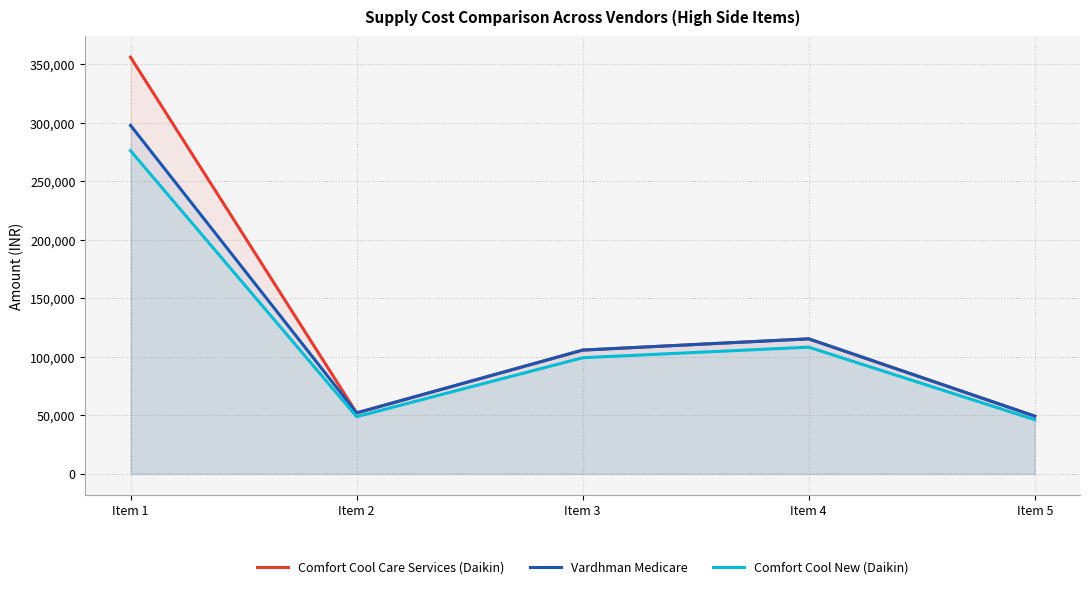

At Item 1, list the series in order from largest to smallest.

Comfort Cool Care Services (Daikin), Vardhman Medicare, Comfort Cool New (Daikin)